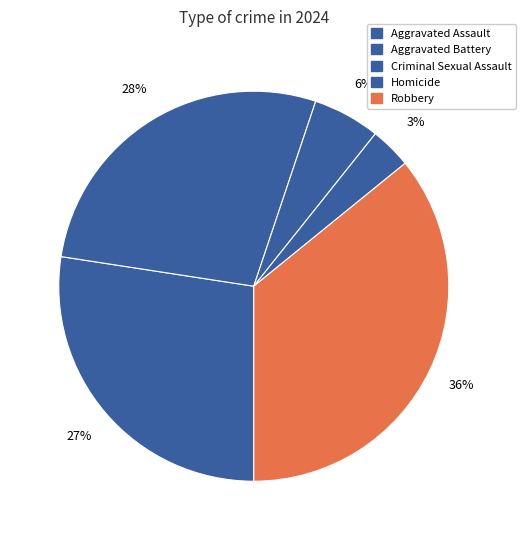

Is it true that Robbery is 45% of the pie?

False